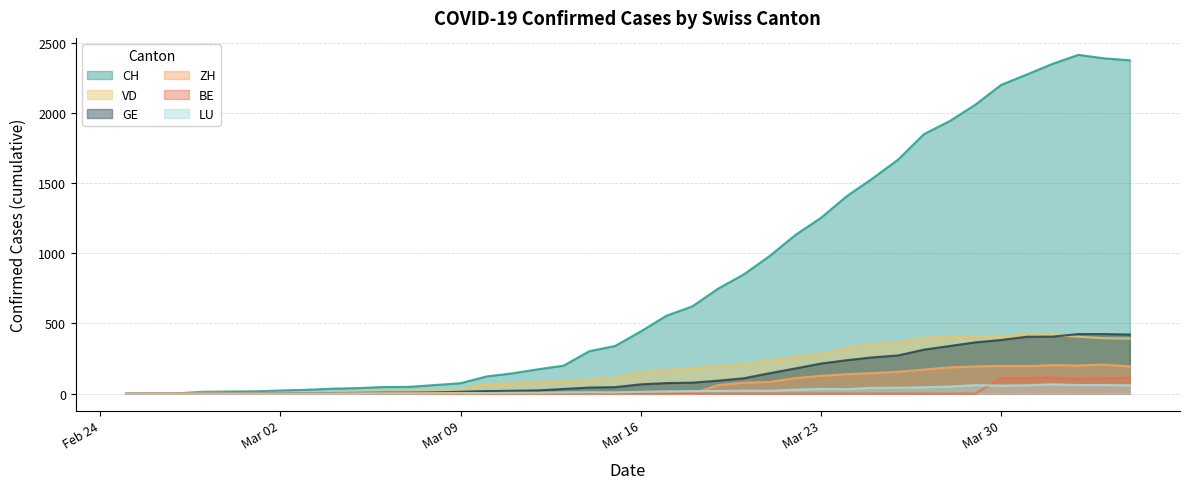

What is the difference between the highest and lowest values at 2020-03-20?

849